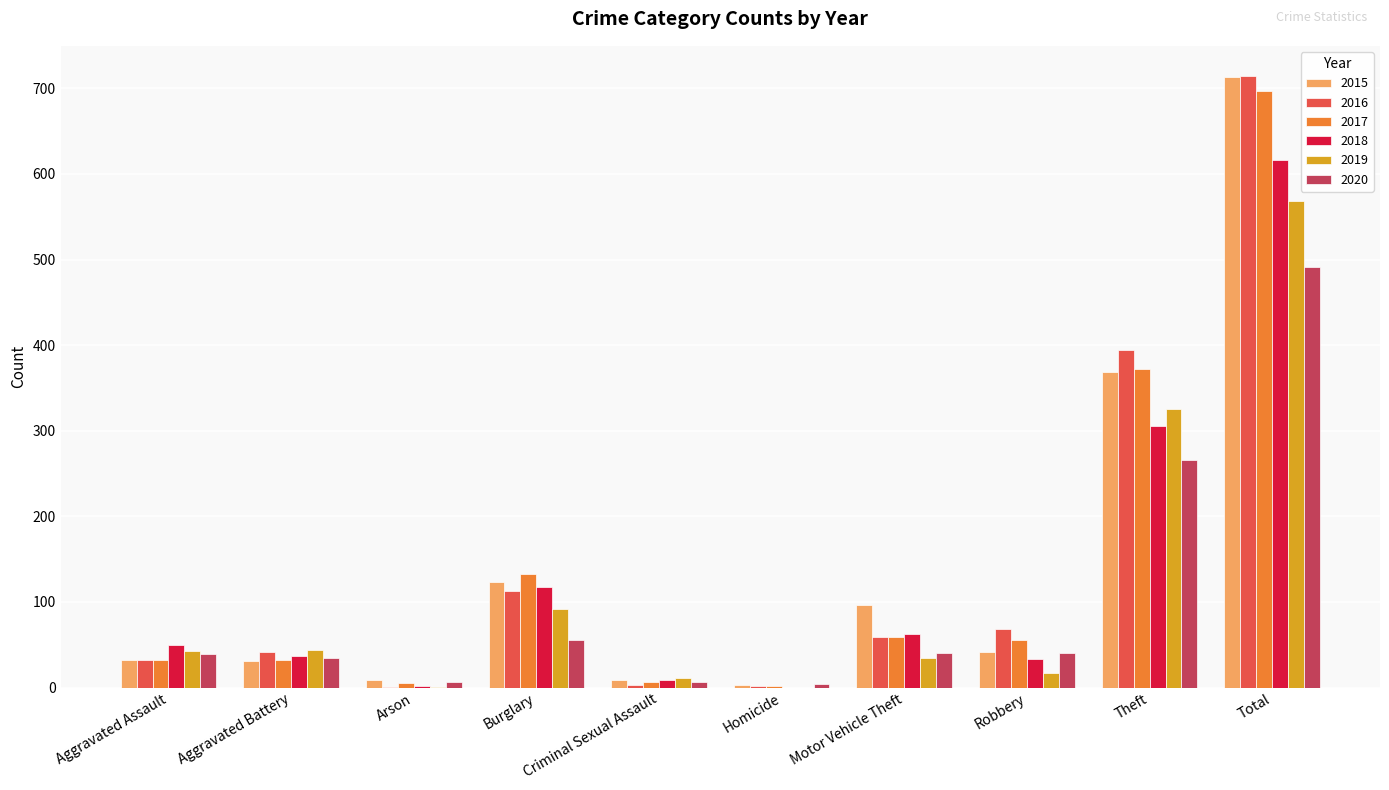

Which label corresponds to the largest value in the chart?

Total